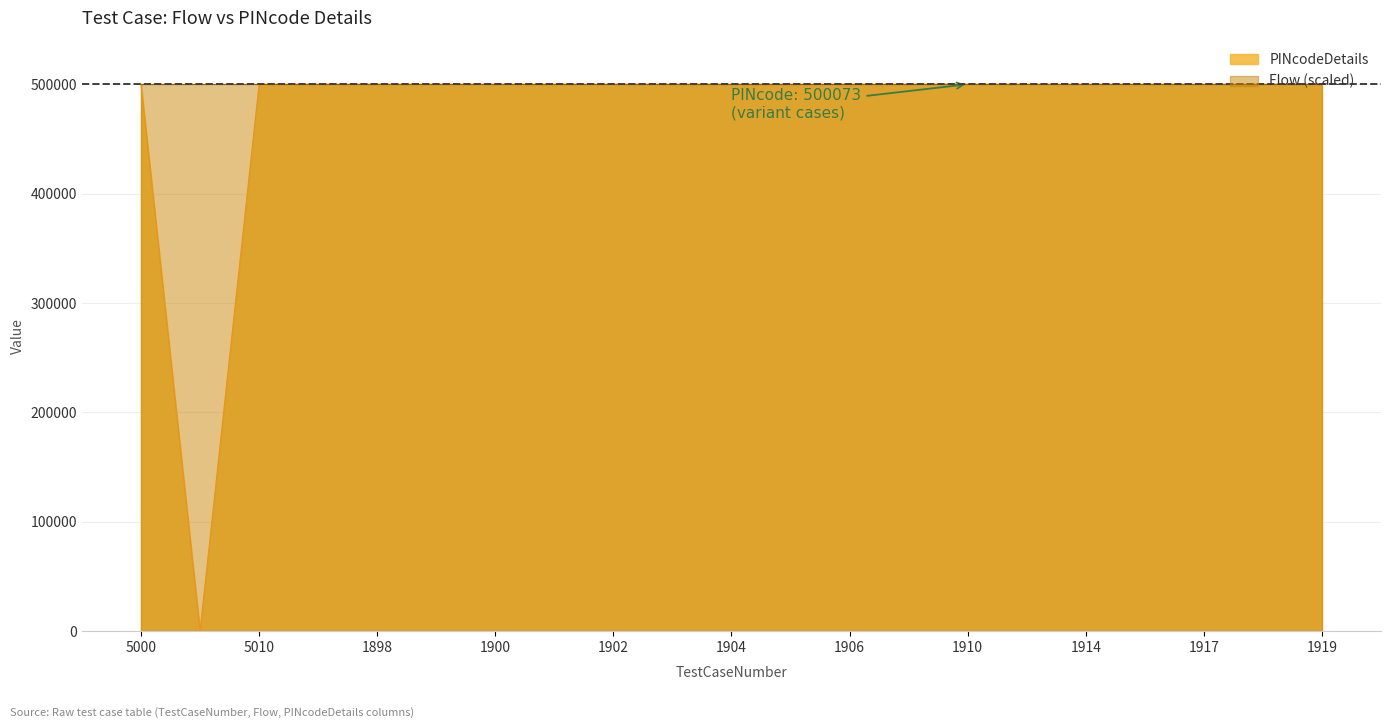

What is the label of the 7th point from the right?

1910